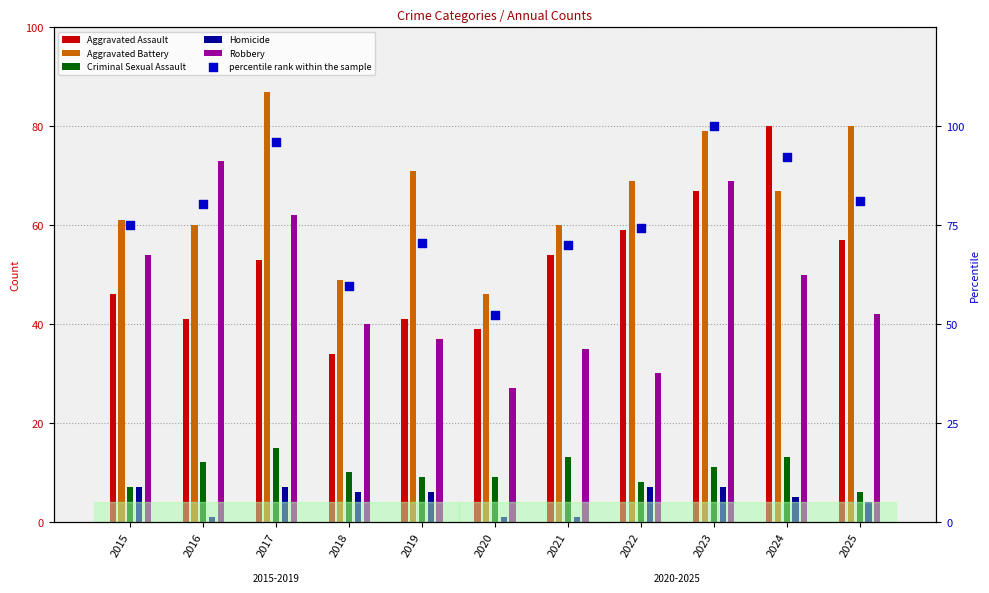

Which series has the largest Y range (max minus min)?

percentile rank within the sample